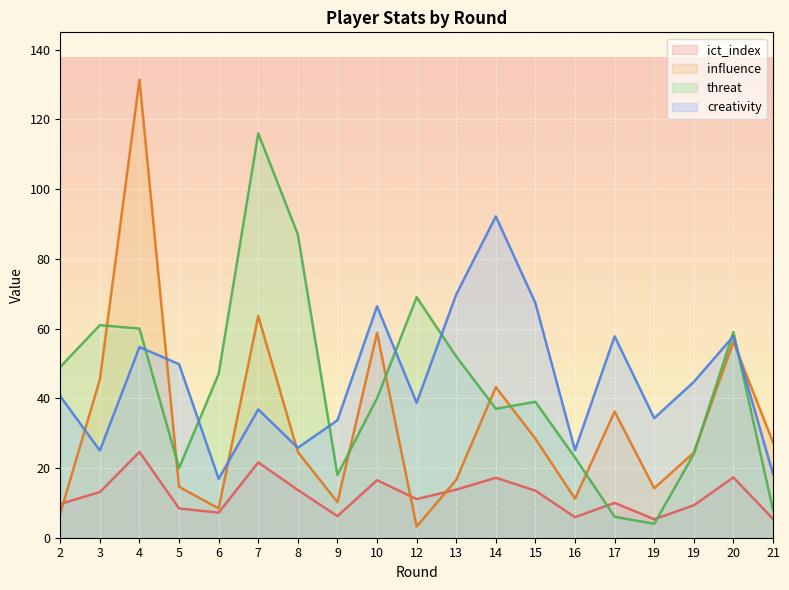

True or false: influence has a value of 10.2 at 9.

True